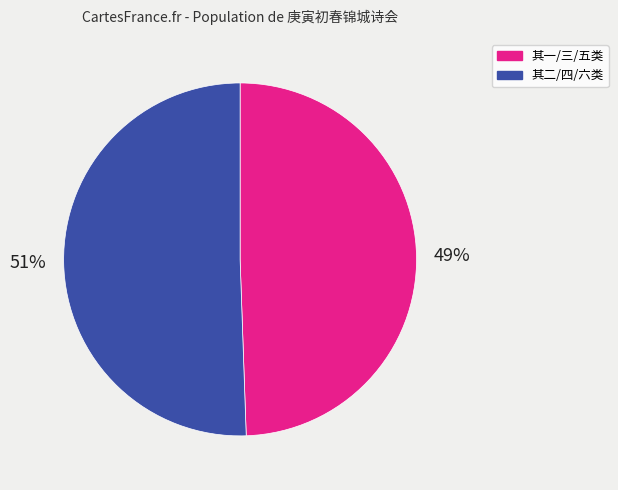

Does any single category account for the majority?

Yes